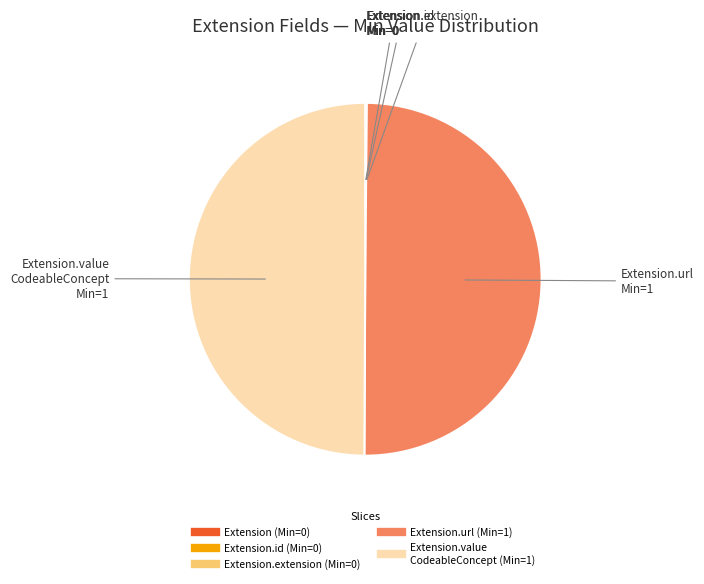

How many segments does this pie chart have?

5